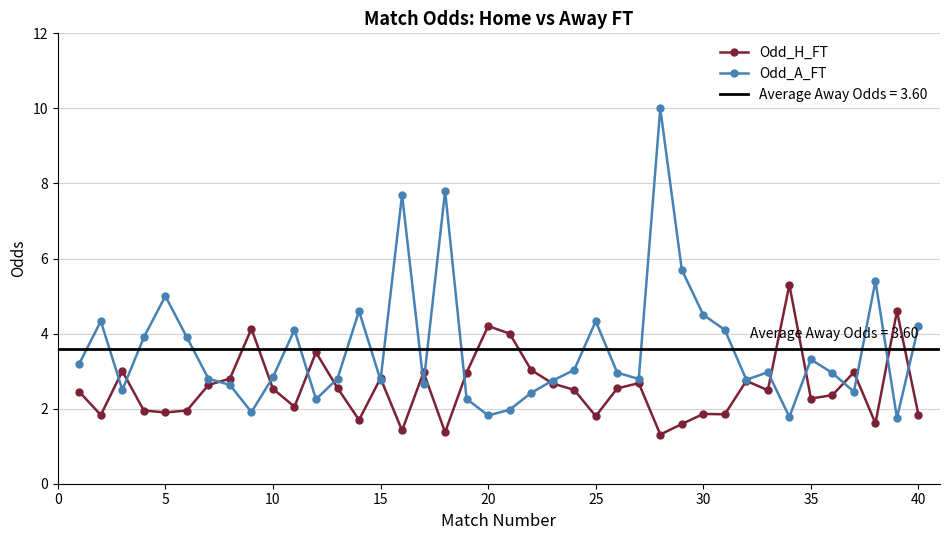

True or false: Odd_A_FT has a value of 1.5 at 30.

False